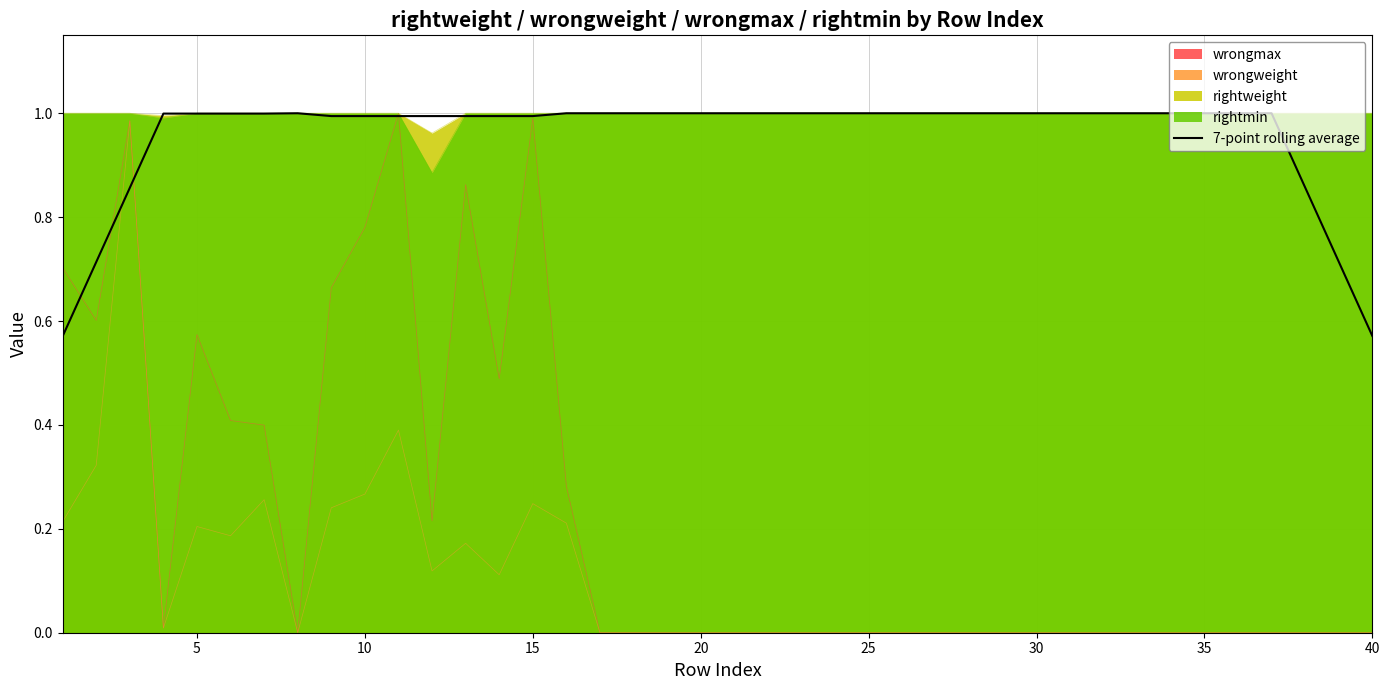

The value of rightmin at 10 is 1.0. True or false?

True